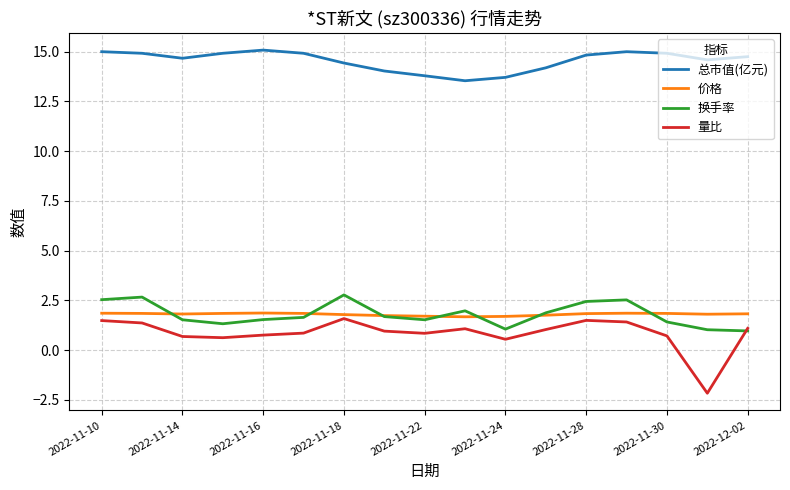

True or false: 价格 and 总市值(亿元) intersect in this chart.

False